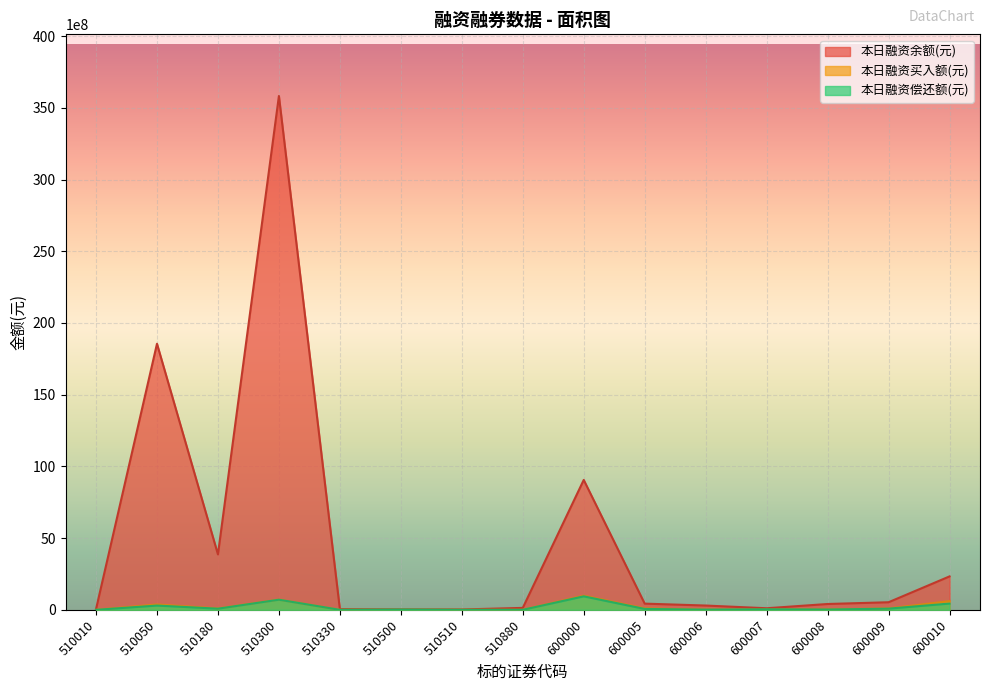

Which series has the largest range (max minus min)?

本日融资余额(元)